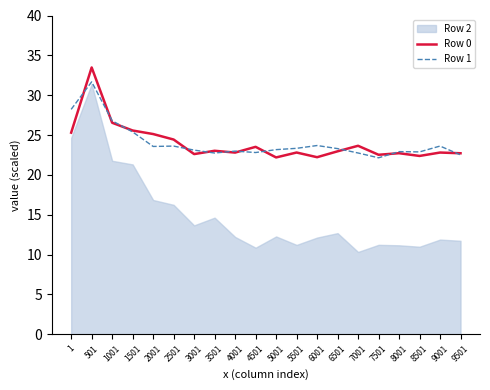

What is the value of the Row 1 point at the 15th from the left?

22.8